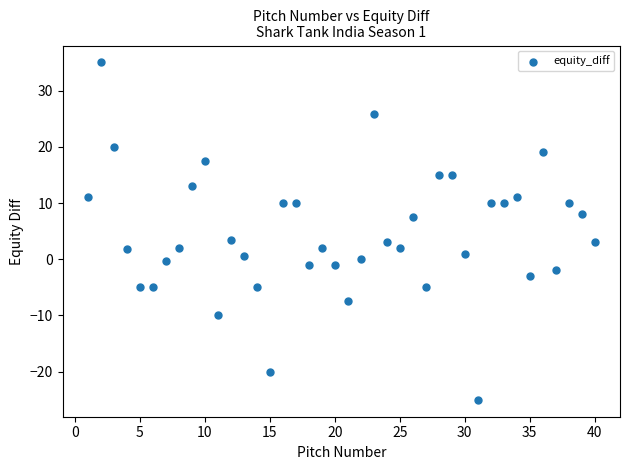

What is the range of X values (max minus min)?

39.0